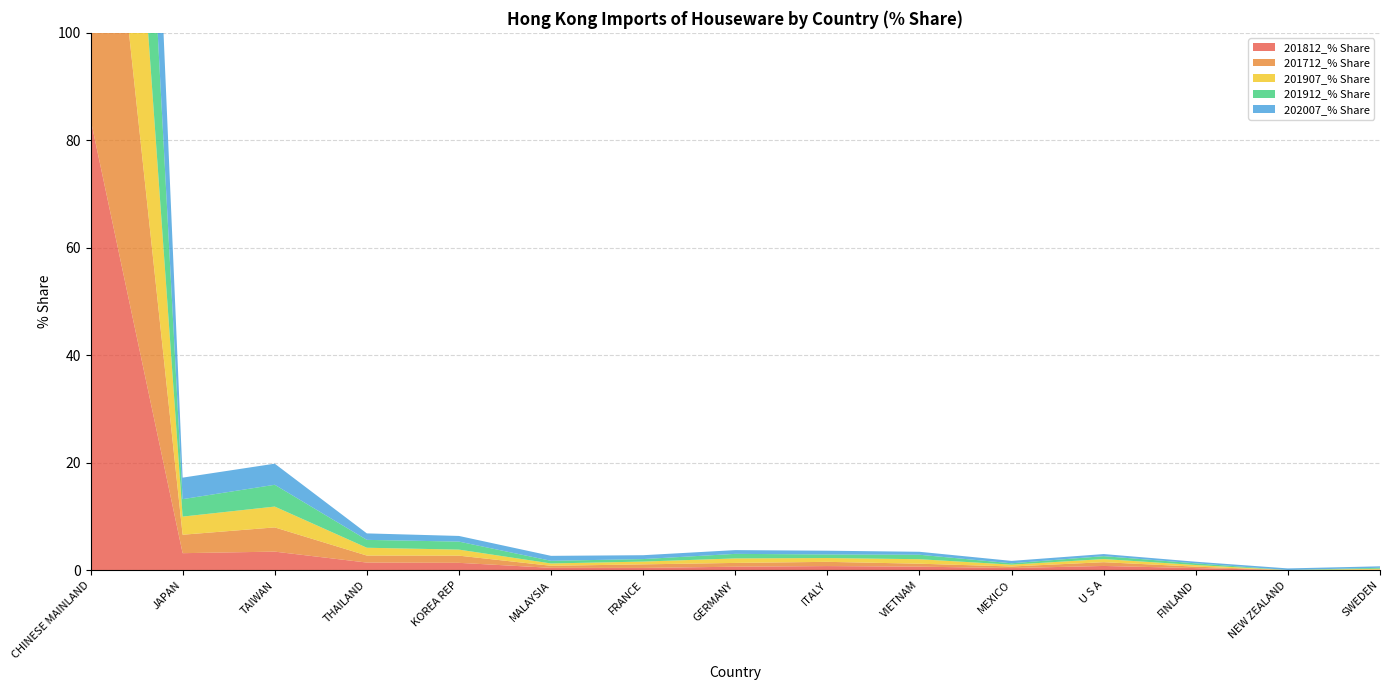

Reading right to left, what are all the values shown in this chart?

201812_% Share: 0.1	0.0	0.4	0.8	0.4	0.7	0.8	0.7	0.4	0.4	1.4	1.4	3.5	3.2	84.0
201712_% Share: 0.1	0.0	0.3	0.7	0.3	0.6	0.8	0.7	0.7	0.4	1.3	1.3	4.5	3.4	83.0
201907_% Share: 0.2	0.0	0.3	0.6	0.3	0.8	0.7	0.8	0.5	0.4	1.1	1.5	3.9	3.4	83.6
201912_% Share: 0.2	0.0	0.3	0.5	0.3	0.8	0.7	0.8	0.5	0.5	1.5	1.5	4.1	3.2	83.3
202007_% Share: 0.3	0.3	0.3	0.4	0.4	0.6	0.7	0.7	0.7	0.9	1.1	1.2	3.9	4.0	82.4